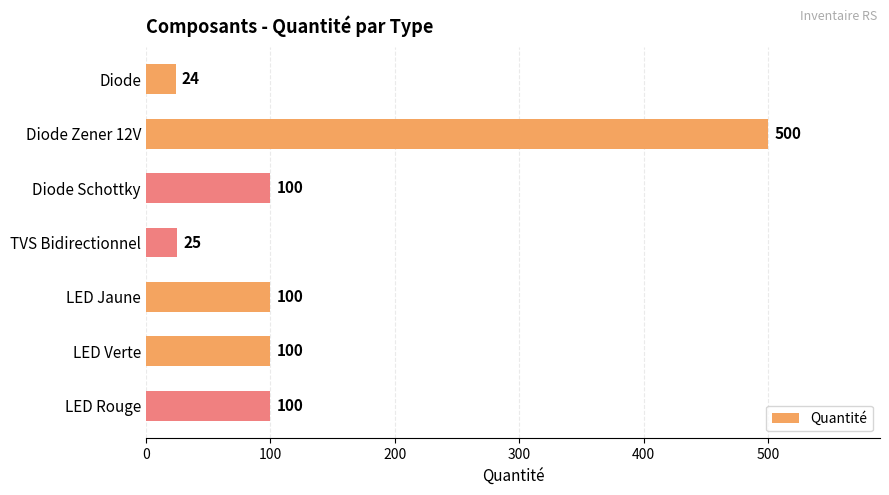

What value does the data have at LED Jaune?

100